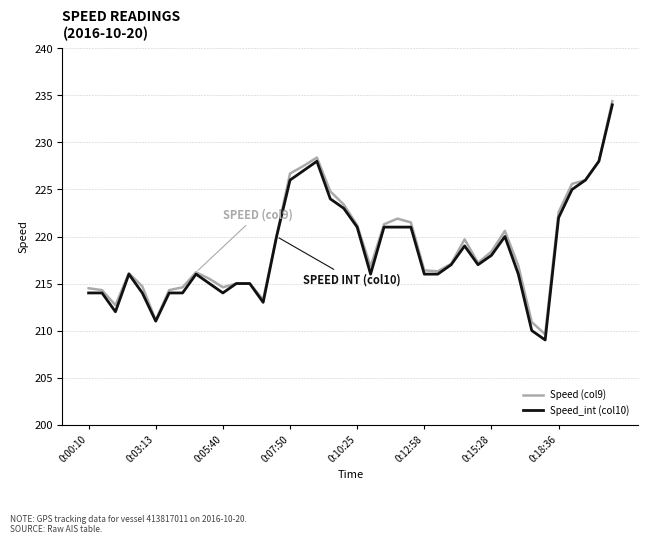

Which series has the widest spread of values?

Speed_int (col10)